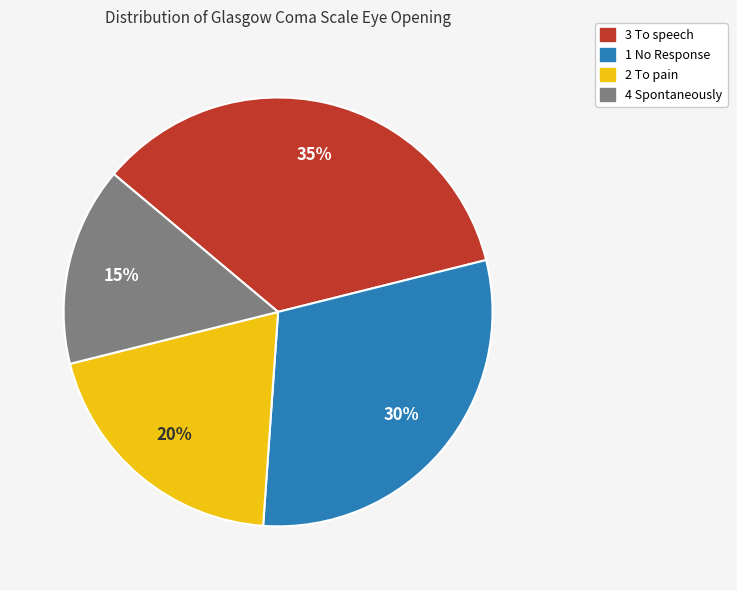

Between 3 To speech and 2 To pain, which is larger?

3 To speech